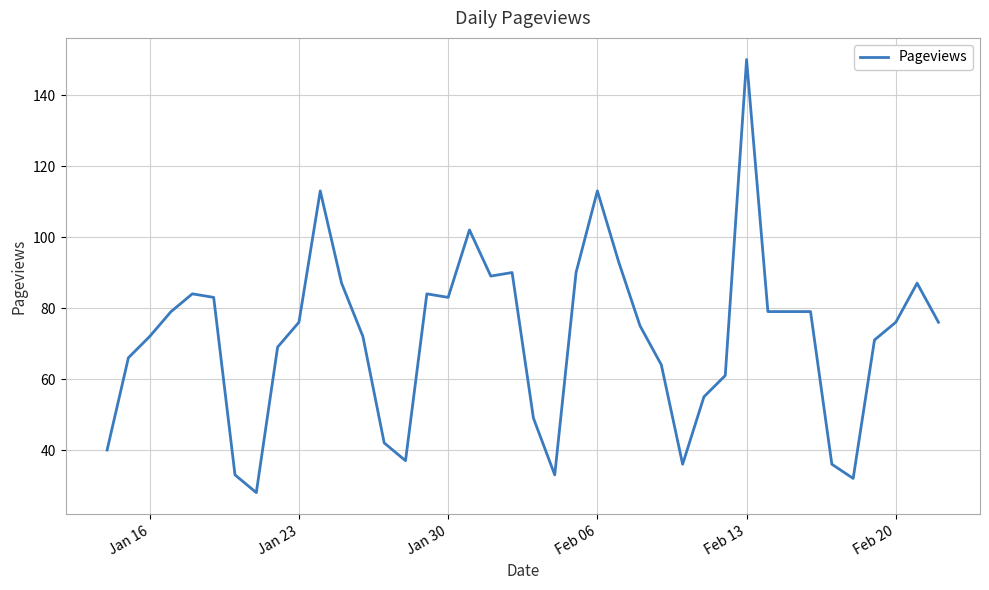

What is the greatest value displayed?

150